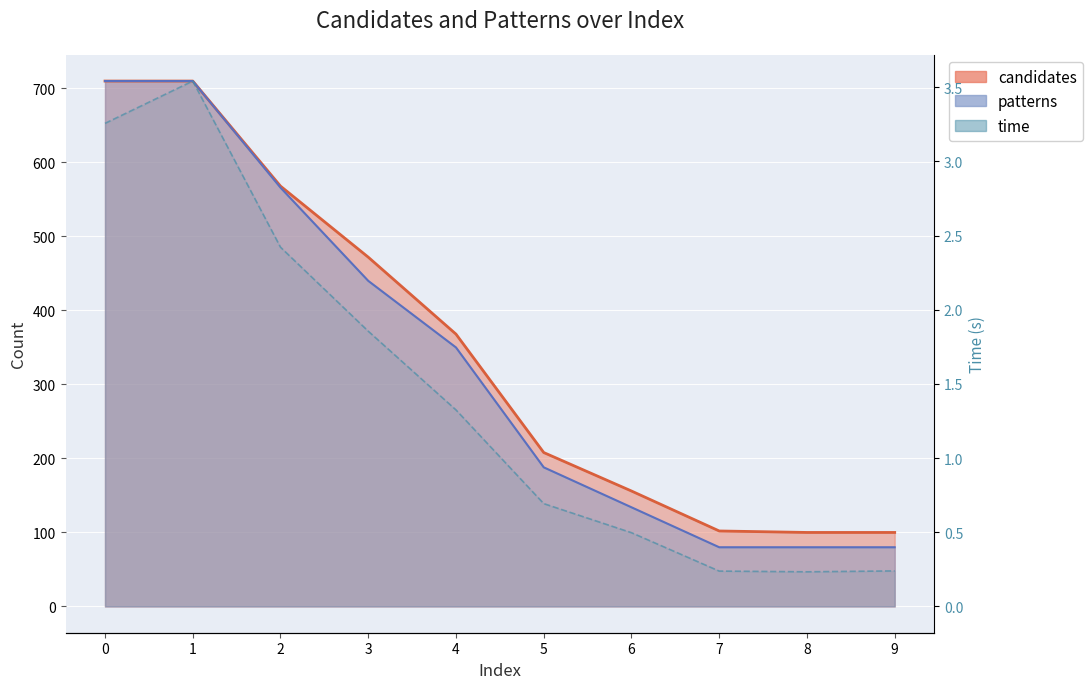

What is the sum of all values?

14.3